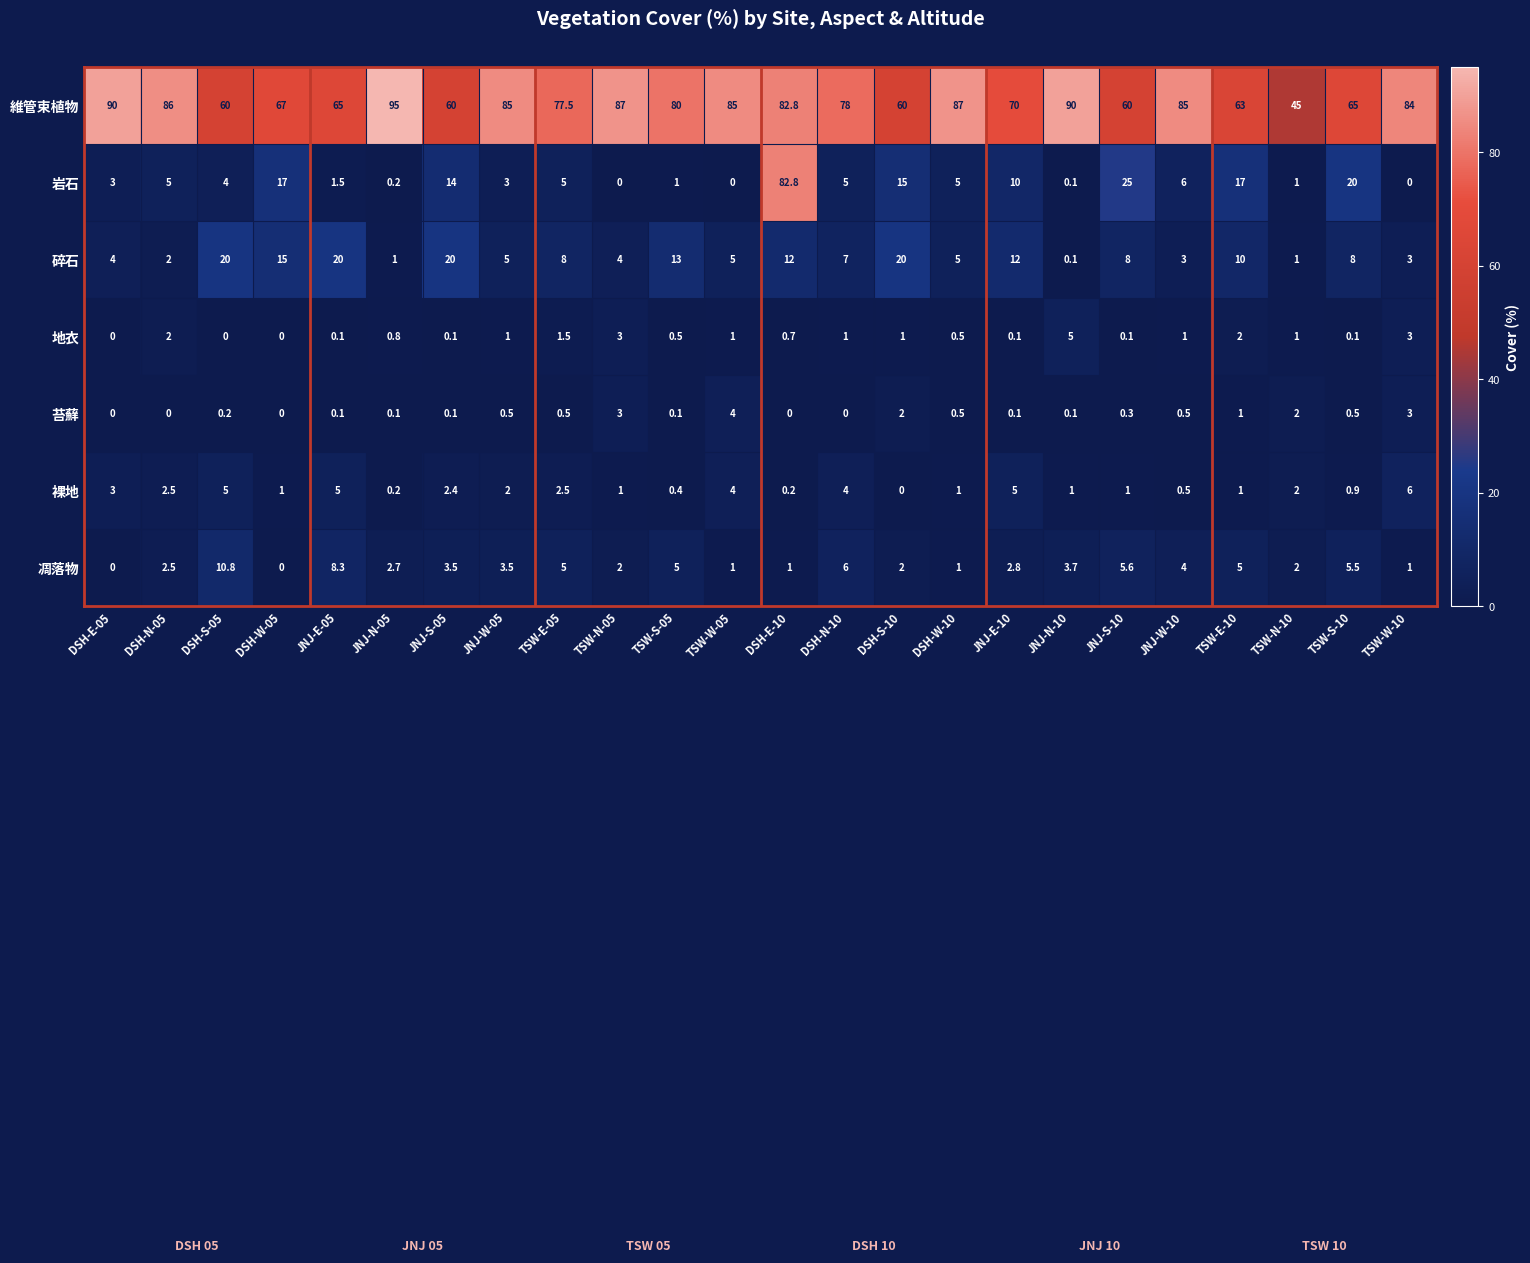

True or false: 凋落物 has a value of 8.7 at DSH-N-10.

False